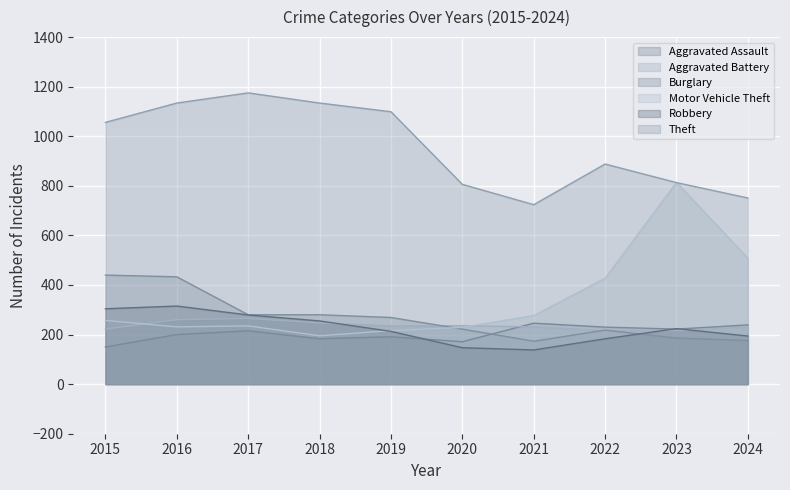

Reading right to left, extract all data points from this chart.

Aggravated Assault: 2024=239	2023=222	2022=230	2021=246	2020=171	2019=191	2018=183	2017=215	2016=200	2015=150
Aggravated Battery: 2024=230	2023=216	2022=216	2021=231	2020=236	2019=235	2018=247	2017=265	2016=260	2015=222
Burglary: 2024=176	2023=186	2022=218	2021=173	2020=222	2019=269	2018=280	2017=280	2016=433	2015=440
Motor Vehicle Theft: 2024=508	2023=814	2022=427	2021=277	2020=229	2019=216	2018=195	2017=235	2016=231	2015=257
Robbery: 2024=194	2023=224	2022=183	2021=138	2020=147	2019=213	2018=255	2017=279	2016=315	2015=304
Theft: 2024=751	2023=813	2022=888	2021=724	2020=806	2019=1099	2018=1134	2017=1175	2016=1134	2015=1056